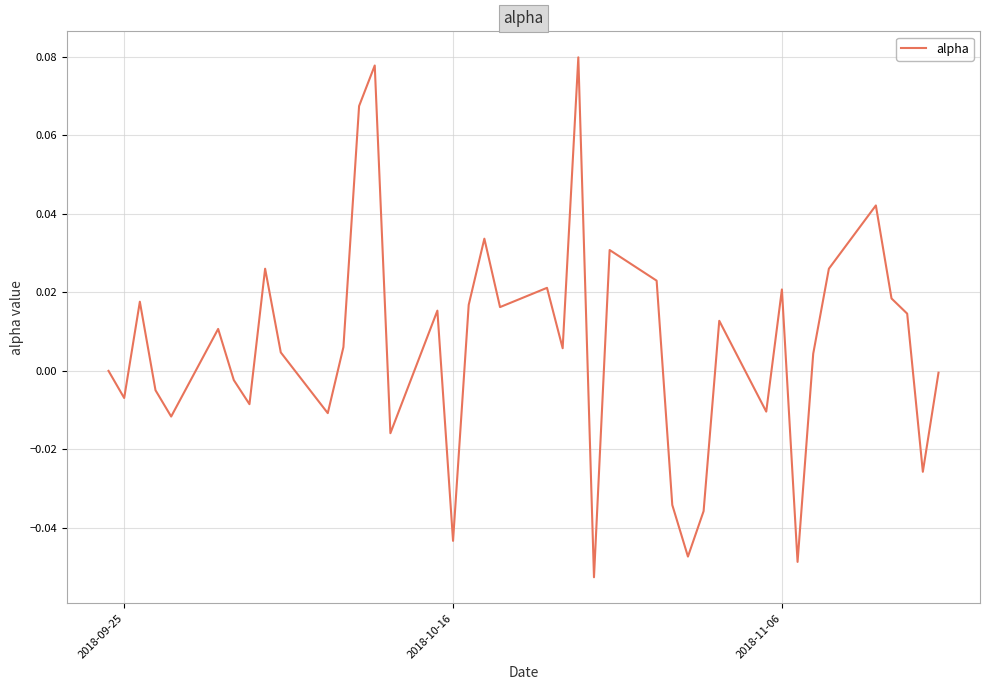

Count the number of categories in the chart.

40